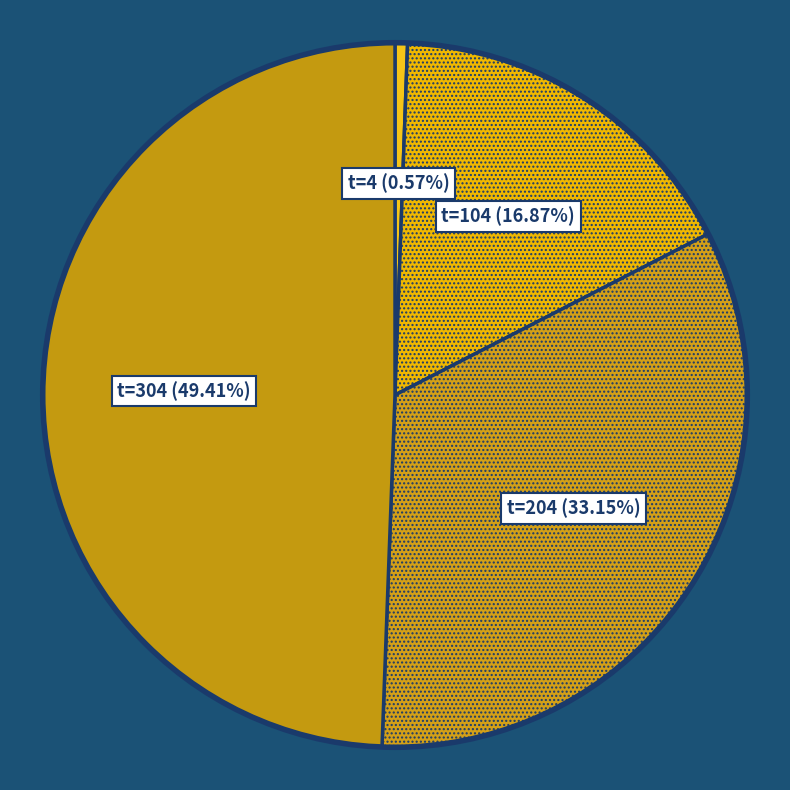

Which category has the smallest portion of the pie?

t=4 (0.57%)